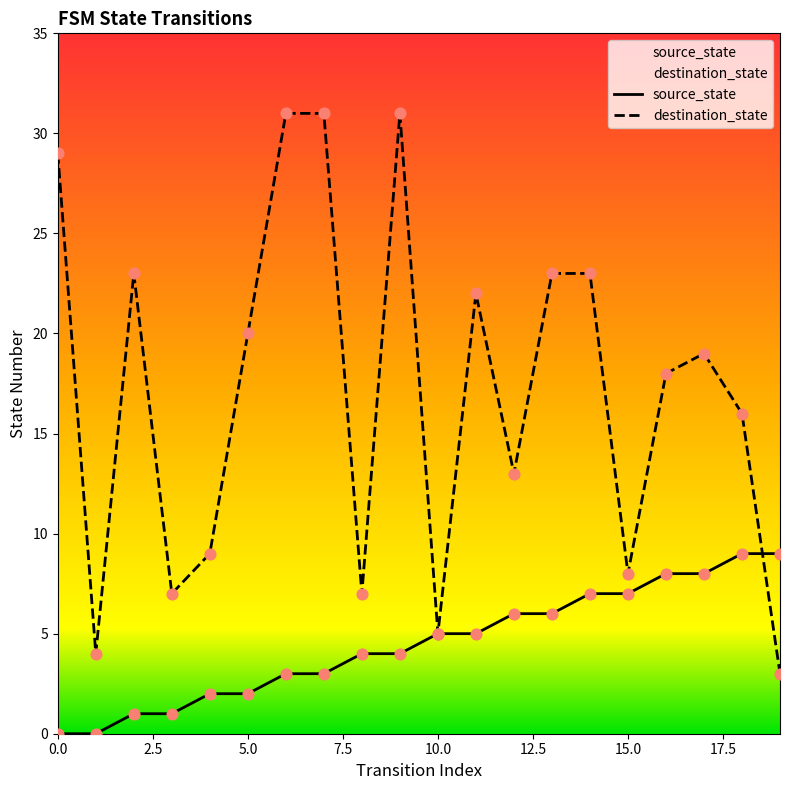

At how many categories does at least one series exceed 27?

4